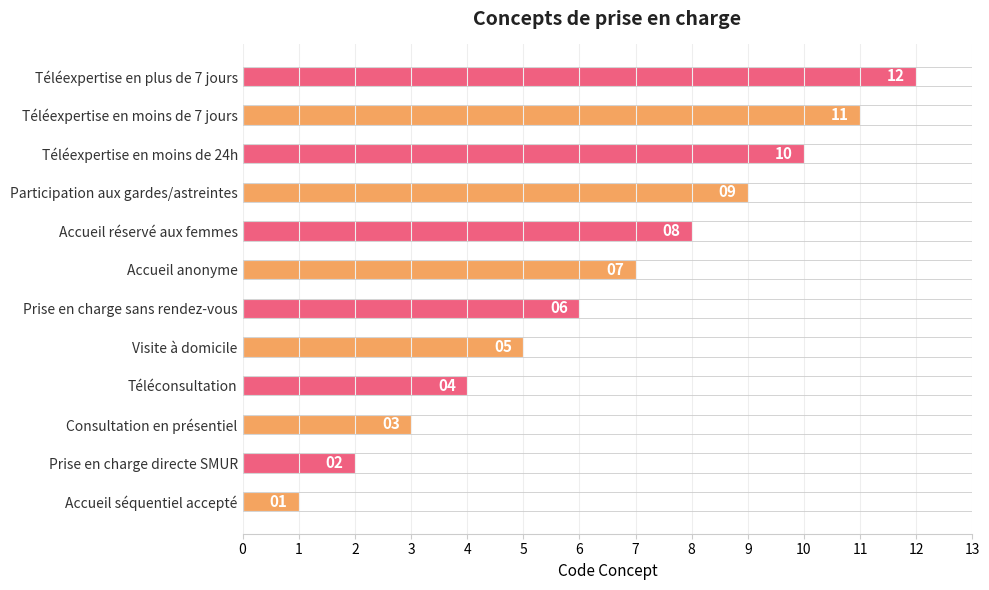

Is it true that the value at Consultation en présentiel is 1?

False